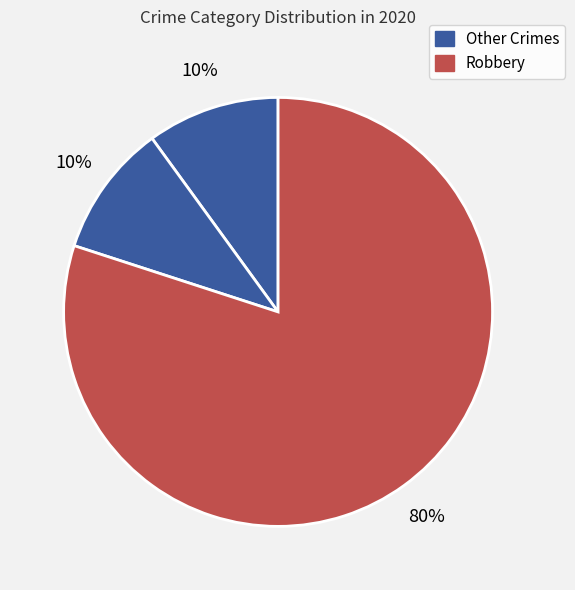

Is there a majority slice in this chart?

Yes